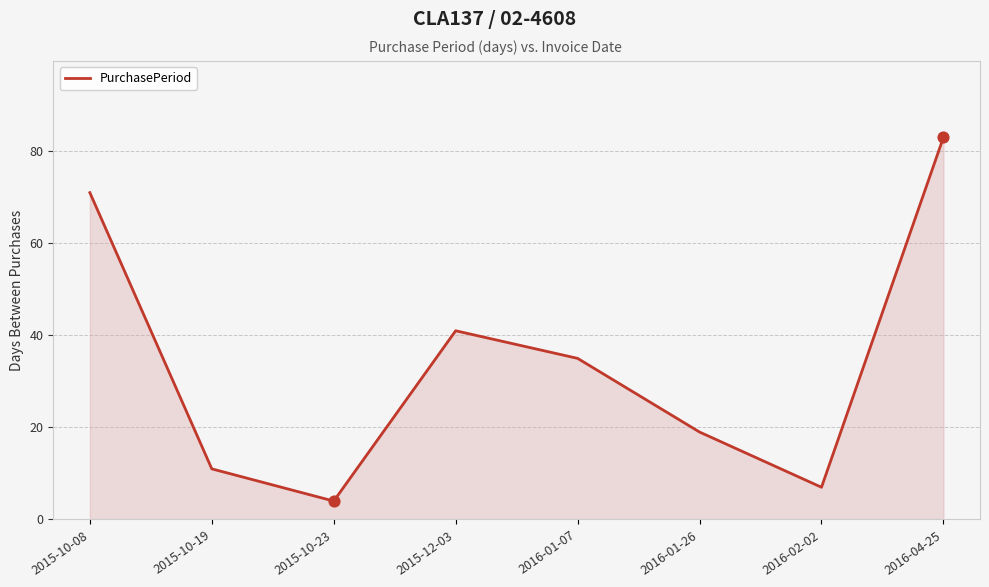

What is the ratio of the value at 2015-10-23 to the value at 2015-12-03?

0.1